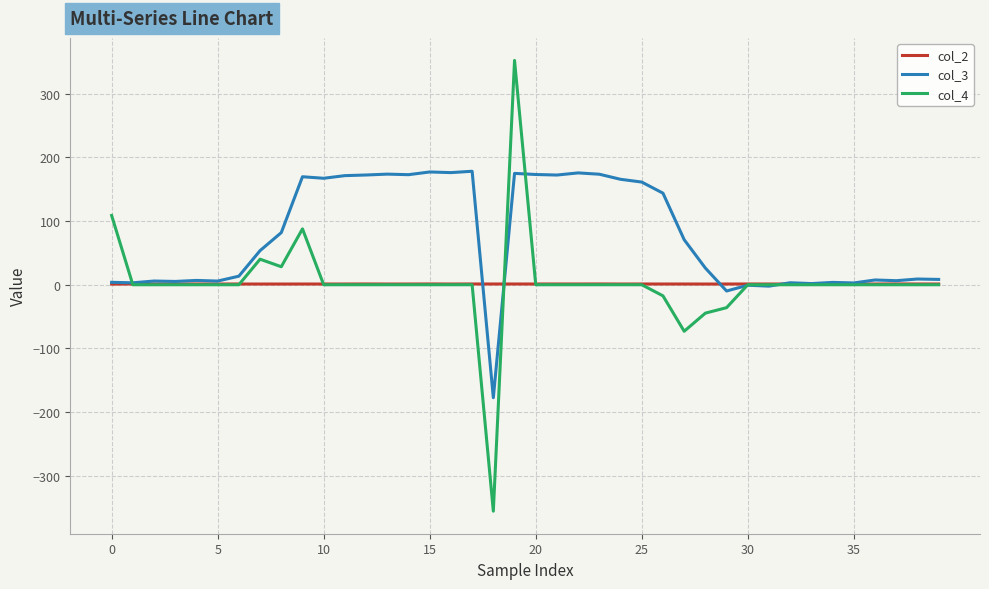

What are all the series names shown in the legend?

col_2, col_3, col_4